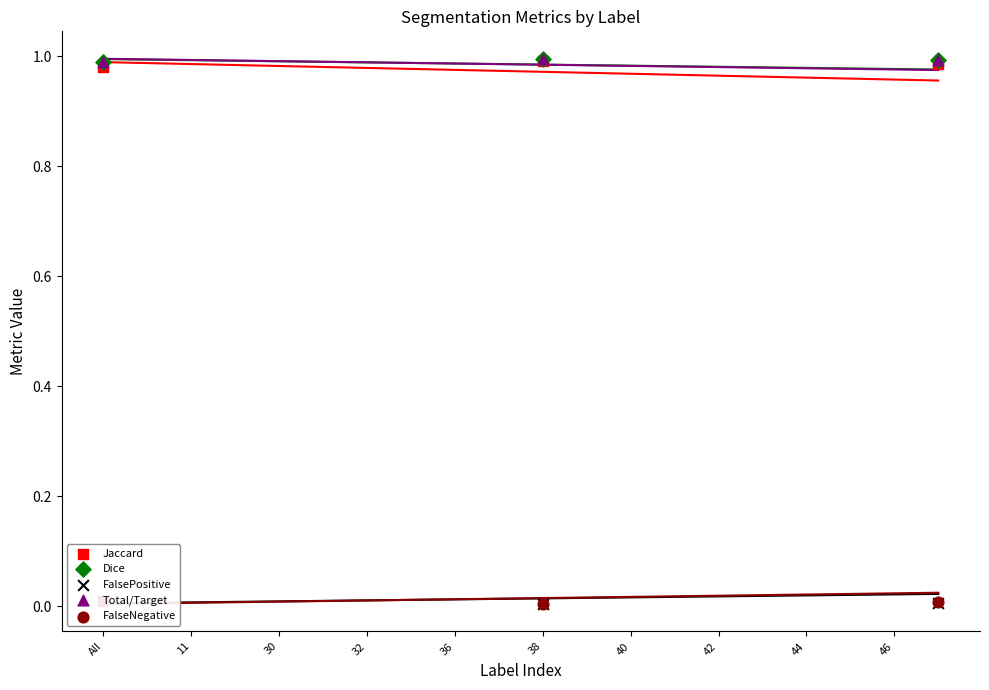

Which series has the largest total across all categories?

Total/Target